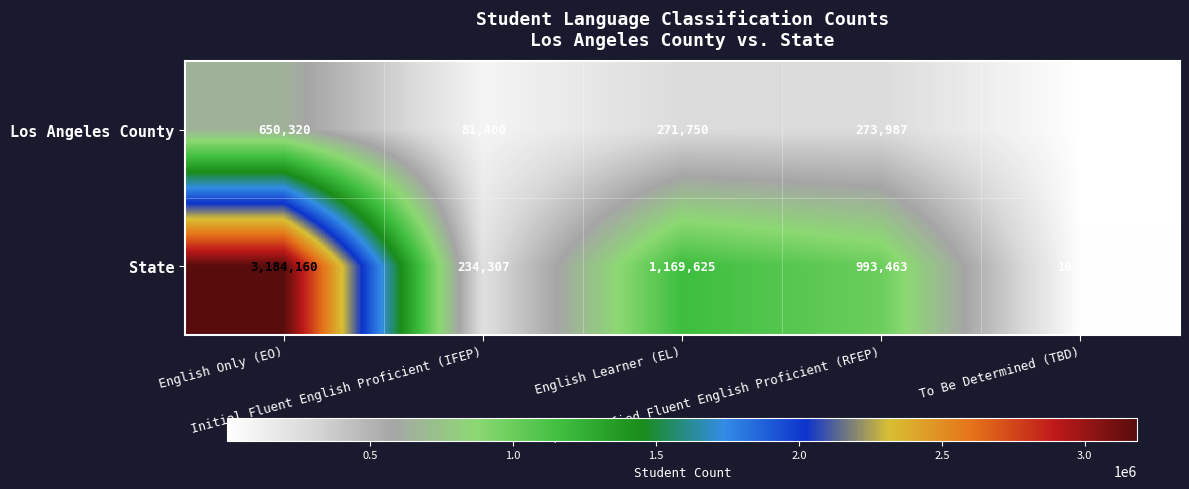

What is the average value of the State series?

1118313